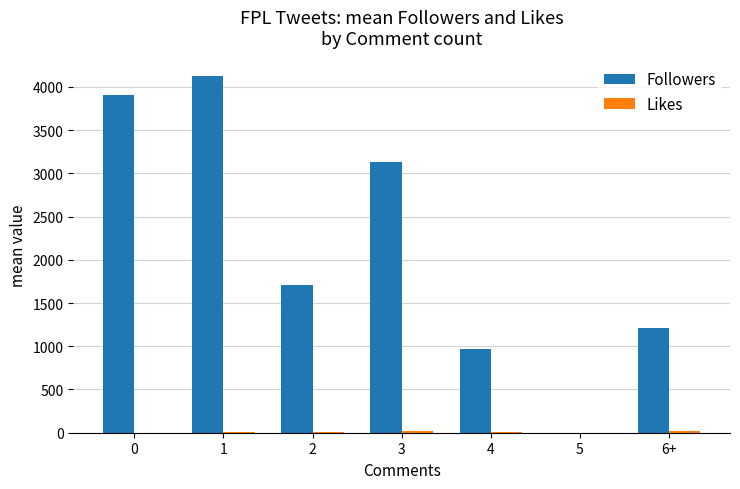

Which series changed the most between 0 and 4?

Followers